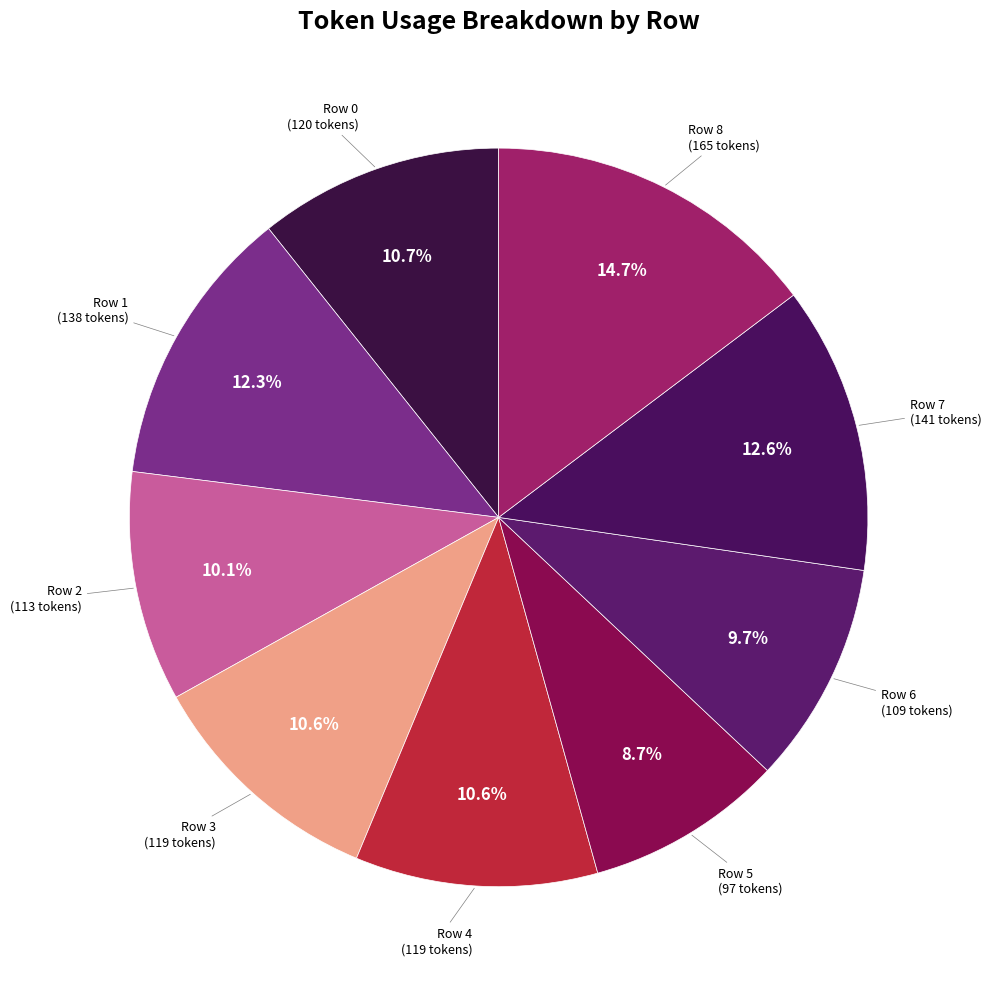

How many slices are in this pie chart?

9